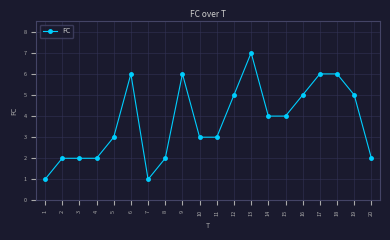

What is the difference between the values at 4 and 1?

1